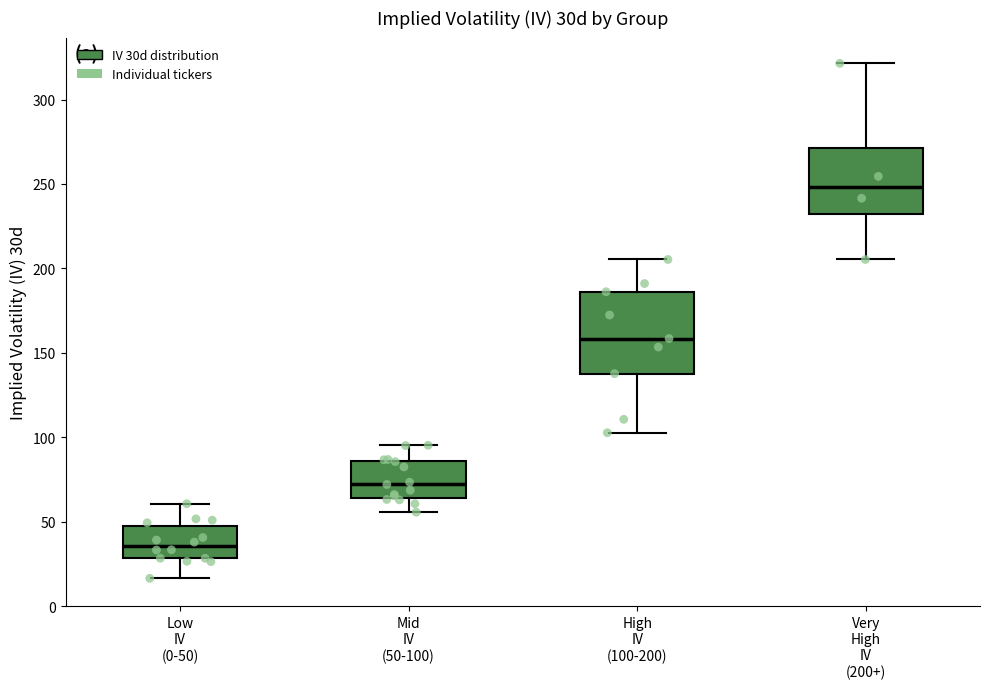

Comparing the boxes themselves (not the whiskers), which one is the tallest?

High IV (100-200)